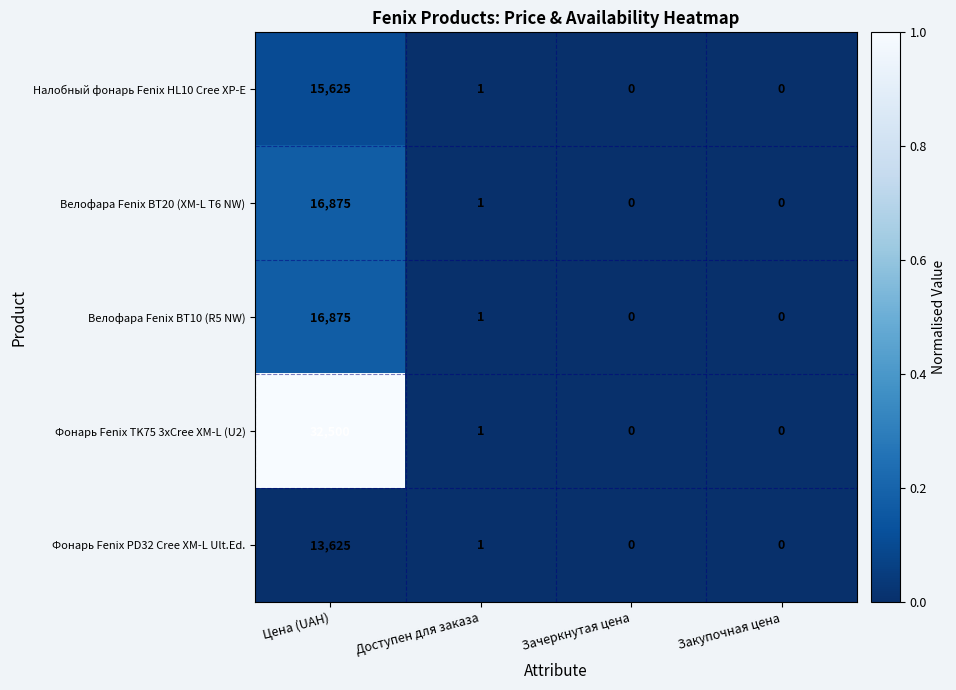

Between Цена (UAH) and Закупочная цена, which series saw the biggest shift?

Фонарь Fenix TK75 3xCree XM-L (U2)